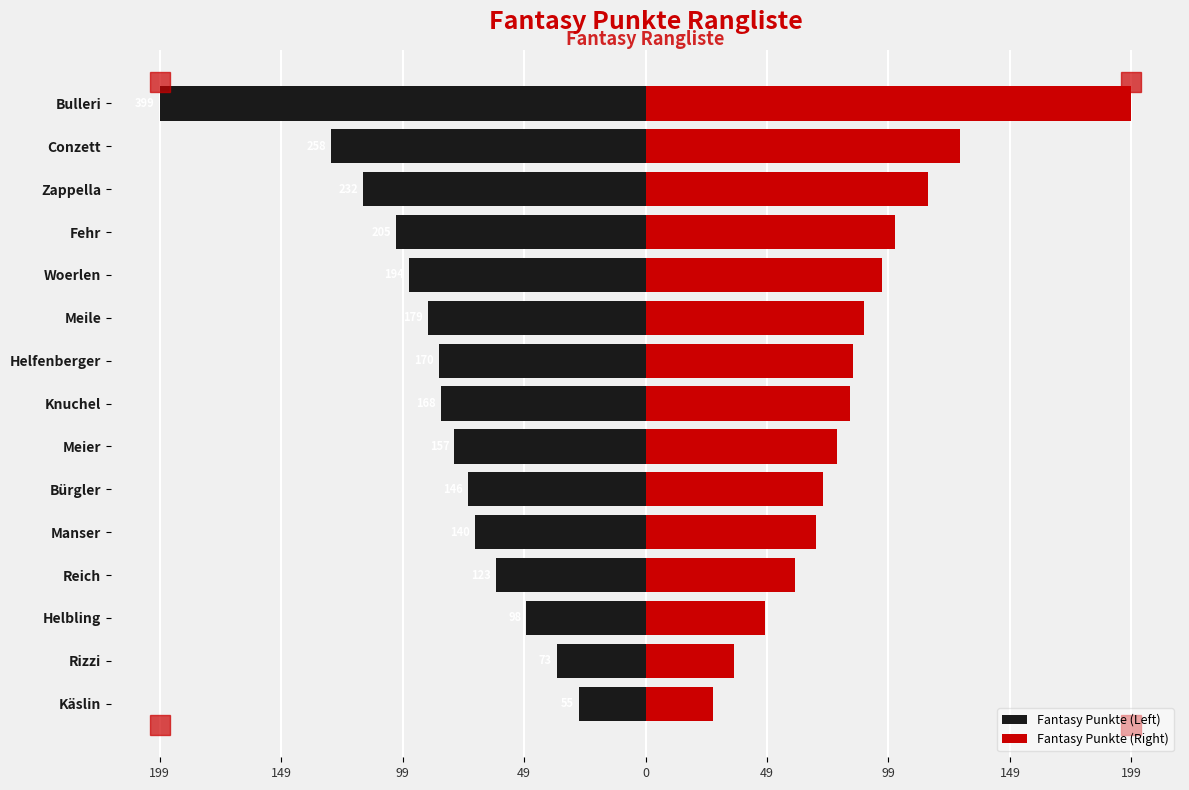

Rank the series at Meier from lowest to highest value.

Fantasy Punkte (Left), Fantasy Punkte (Right)